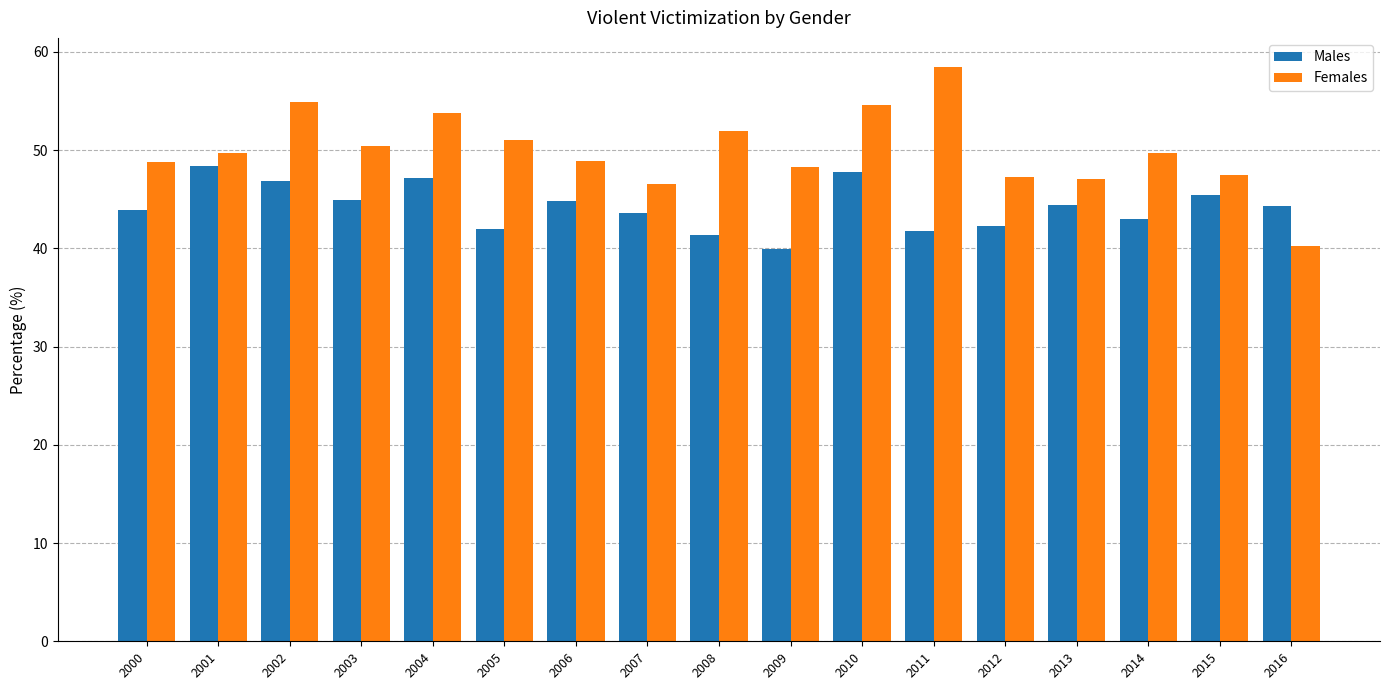

Between 2000 and 2010, which series saw the biggest shift?

Females